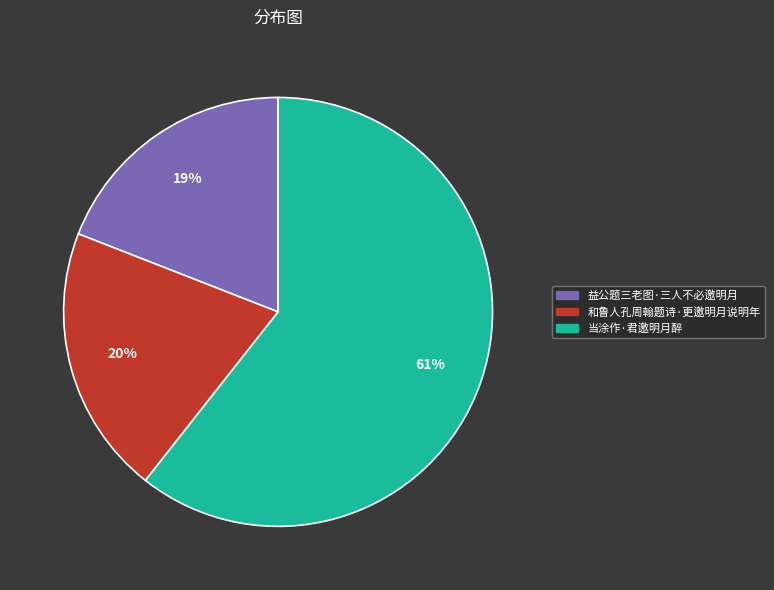

Approximately how many times larger is the value at 当涂作·君邀明月醉 compared to 和鲁人孔周翰题诗·更邀明月说明年?

3.0